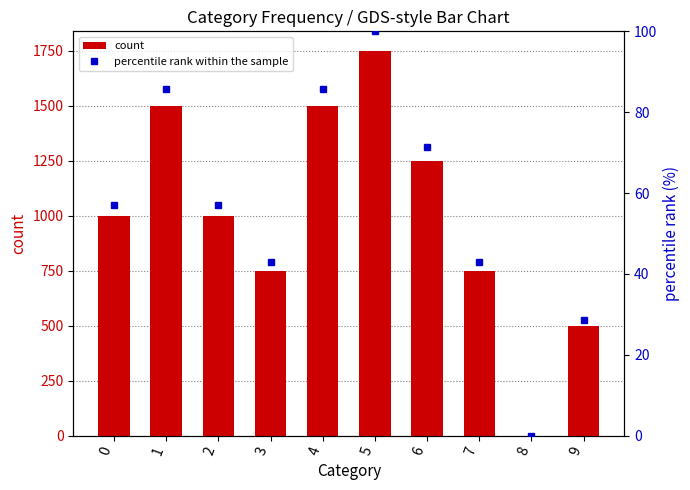

How many groups of bars are there?

10